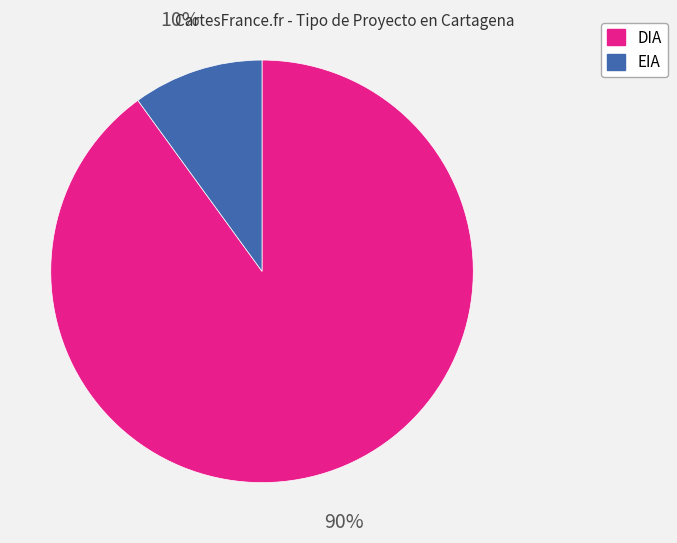

What is the smallest slice in the pie chart?

EIA